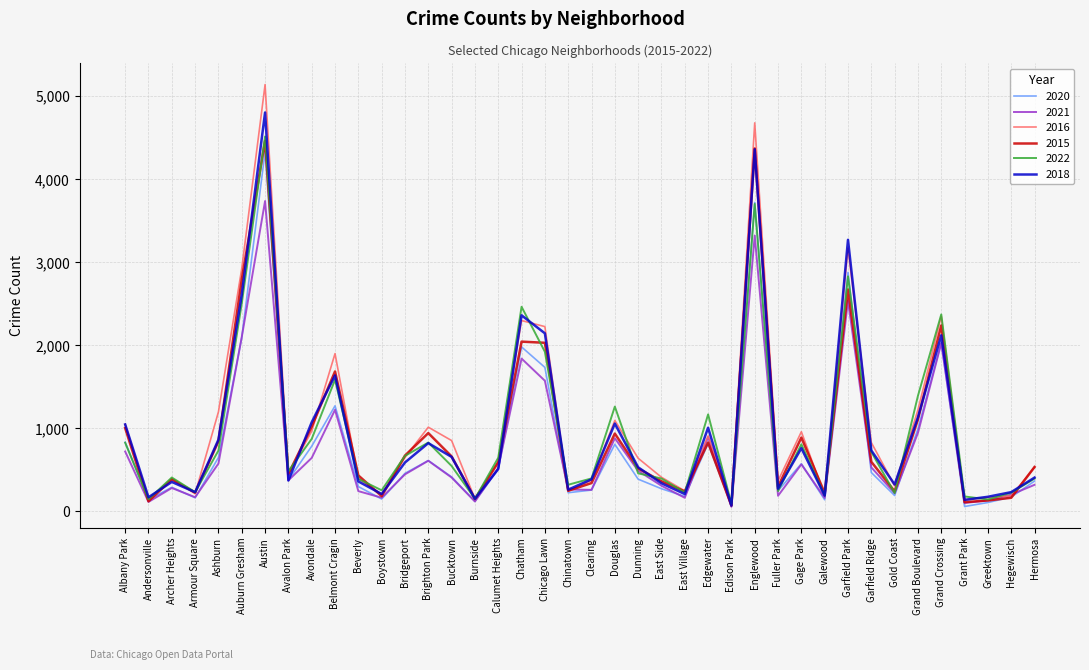

What is the total value across all series at Douglas?

6040